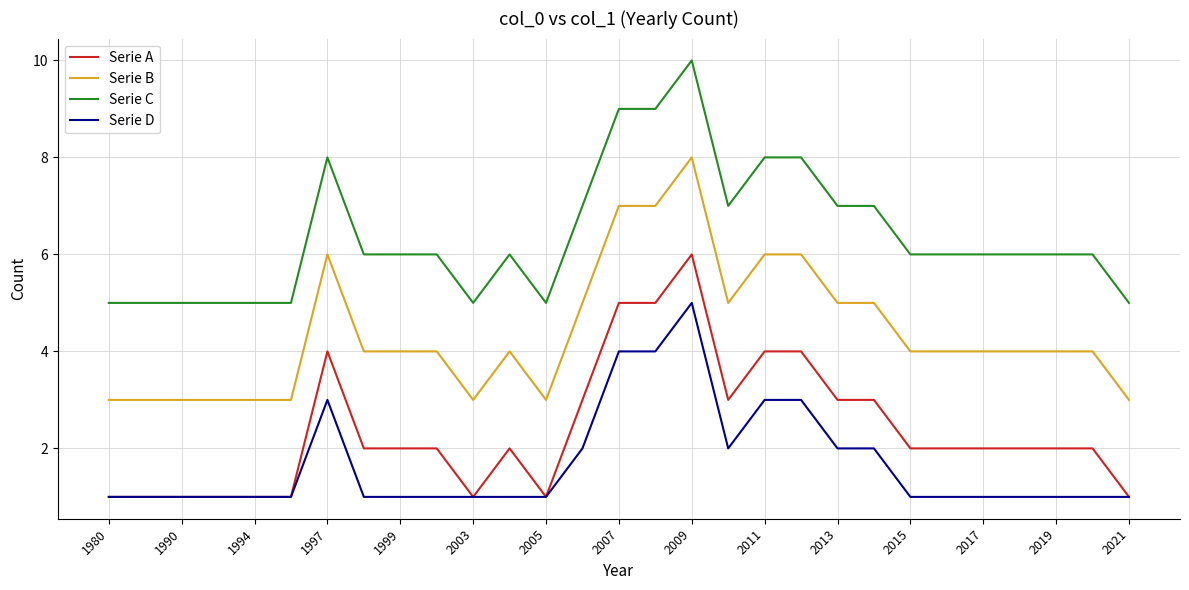

What is the greatest value displayed?

10